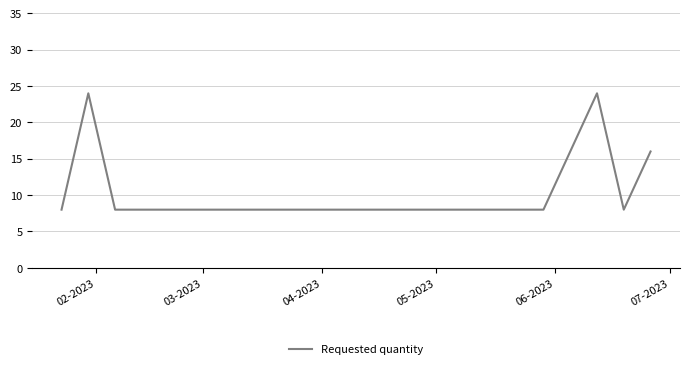

Does the chart display data point markers on the line(s)?

No